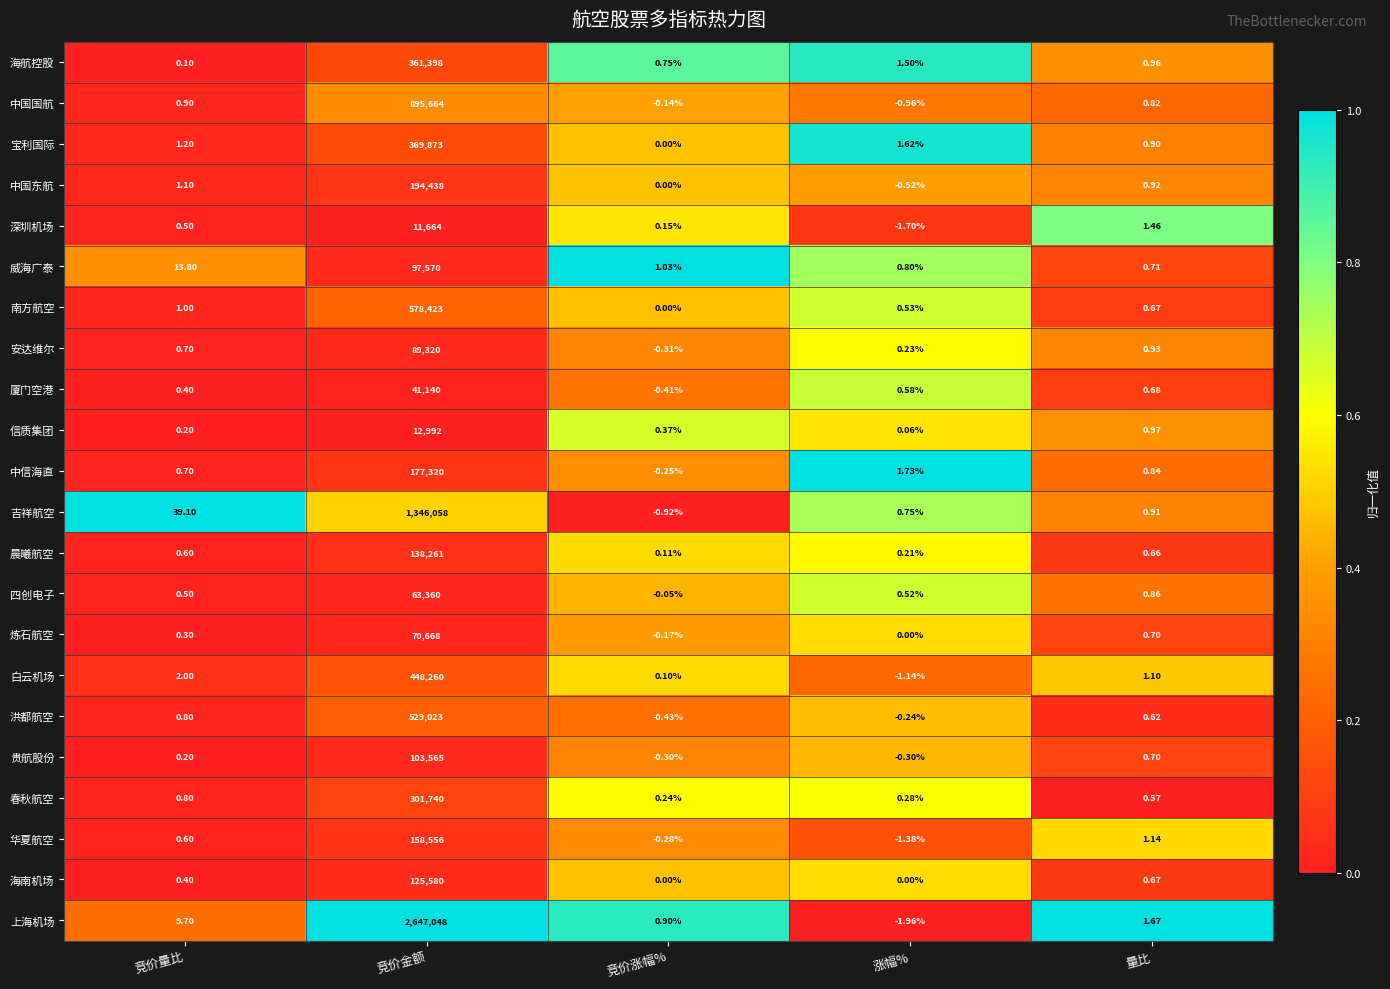

Which series has the largest range (max minus min)?

上海机场